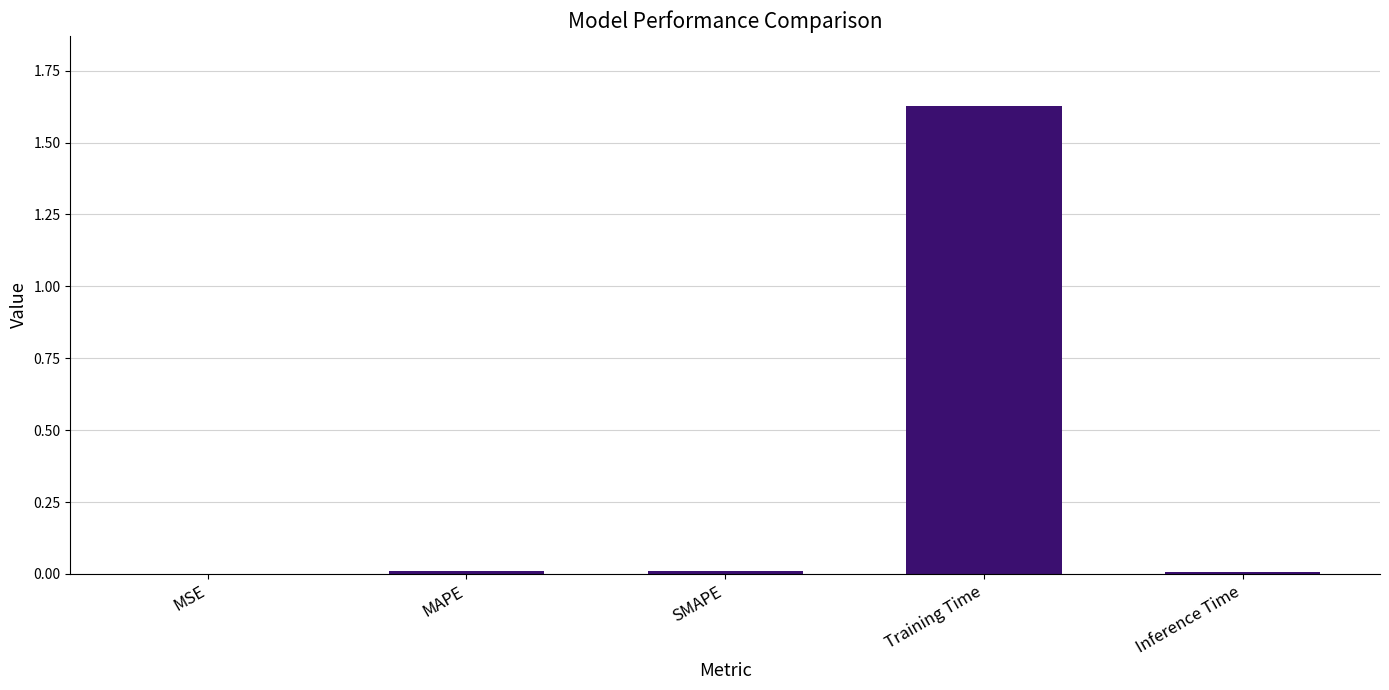

What is the sum of all values?

1.7